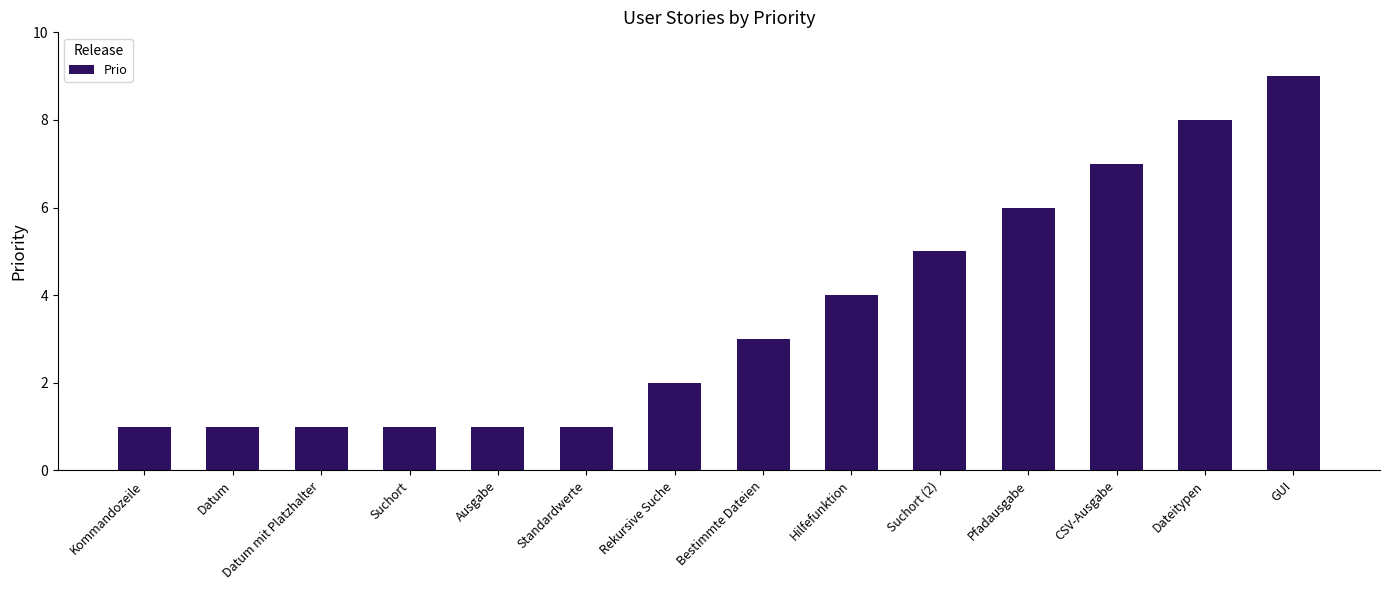

What is the value of the 10th bar from the left?

5